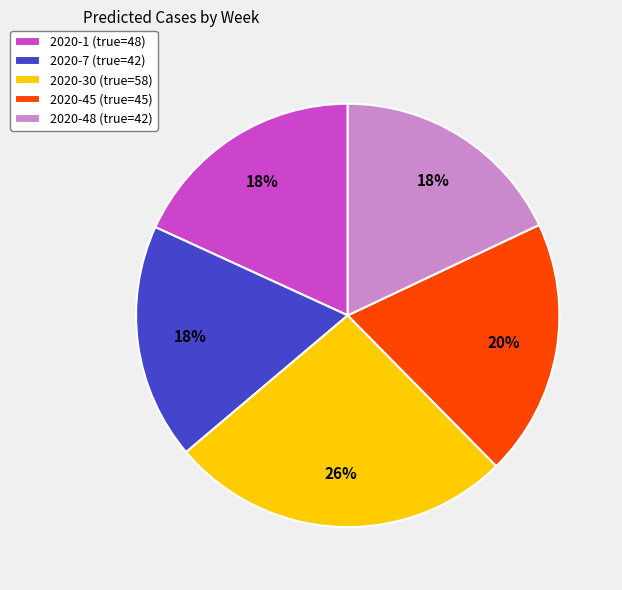

Which slice is the largest?

2020-30 (true=58)